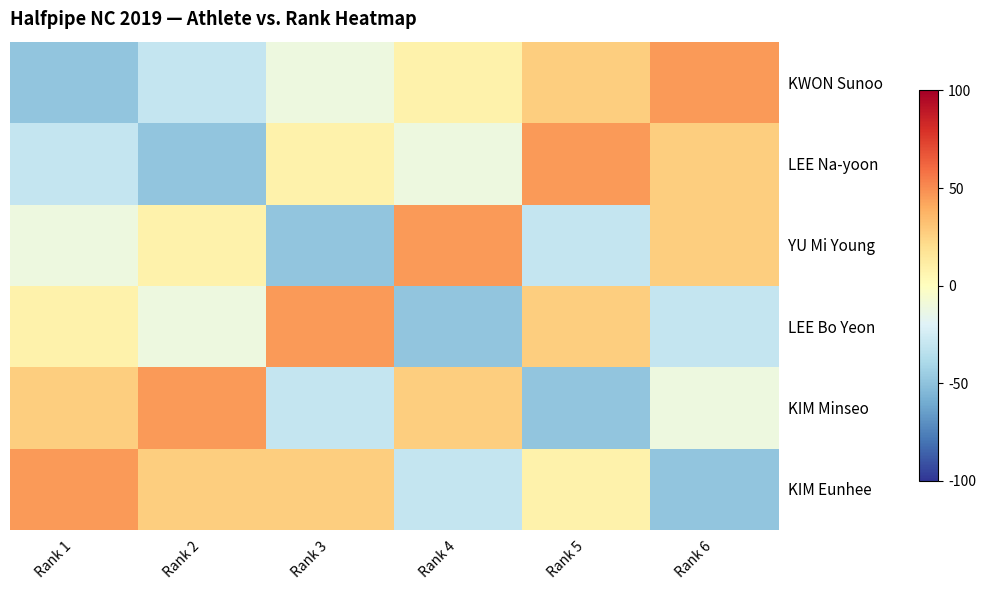

Between Rank 2 and Rank 3, which is larger?

Rank 3